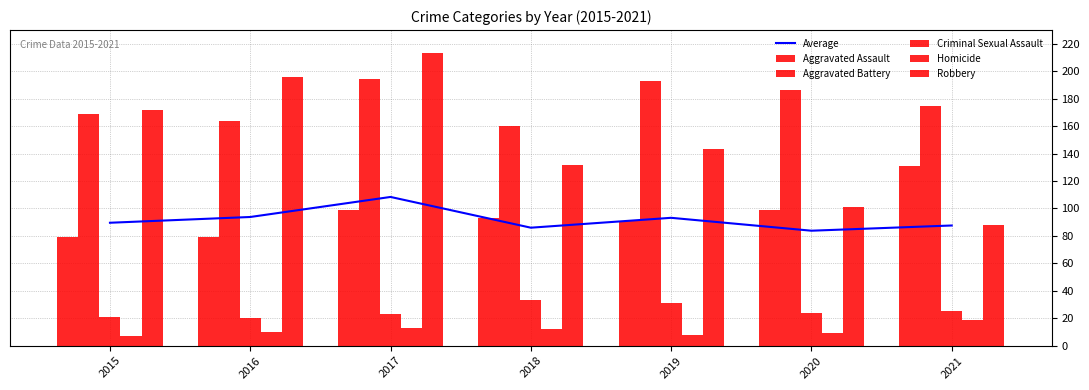

Reading left to right, transcribe all the data shown in this chart.

Average: 89.6	93.8	108.4	86.0	93.2	83.8	87.6
Aggravated Assault: 79.0	79.0	99.0	93.0	91.0	99.0	131.0
Aggravated Battery: 169.0	164.0	194.0	160.0	193.0	186.0	175.0
Criminal Sexual Assault: 21.0	20.0	23.0	33.0	31.0	24.0	25.0
Homicide: 7.0	10.0	13.0	12.0	8.0	9.0	19.0
Robbery: 172.0	196.0	213.0	132.0	143.0	101.0	88.0